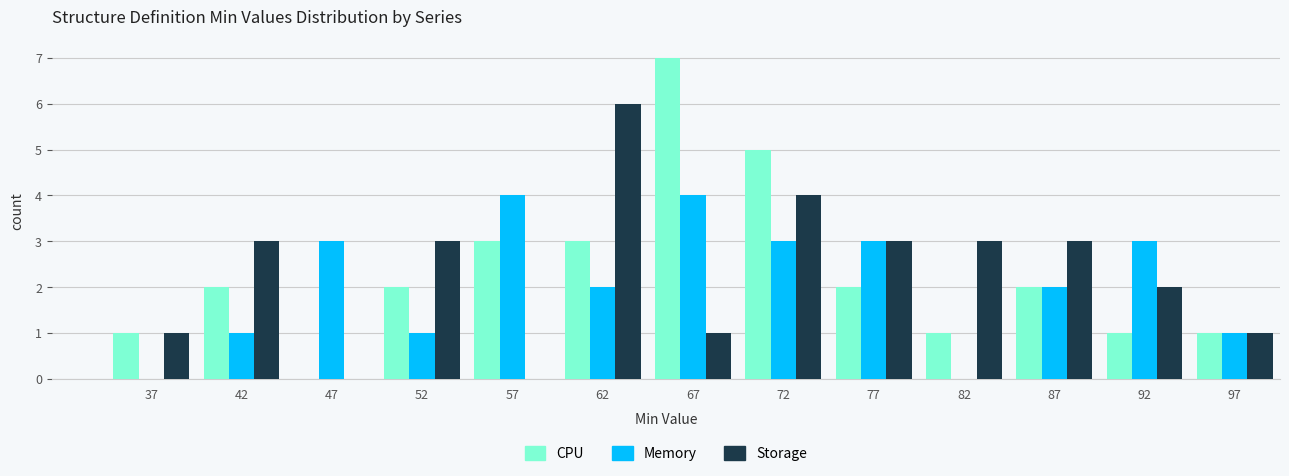

Reading left to right, list every range on the x-axis with the height of the bar of each series over it. The values are not printed on the chart, so give them approximately, as read against the axis.

35 to 40: CPU=1	Memory=0	Storage=1
40 to 45: CPU=2	Memory=1	Storage=3
45 to 50: CPU=0	Memory=3	Storage=0
50 to 55: CPU=2	Memory=1	Storage=3
55 to 60: CPU=3	Memory=4	Storage=0
60 to 65: CPU=3	Memory=2	Storage=6
65 to 70: CPU=7	Memory=4	Storage=1
70 to 75: CPU=5	Memory=3	Storage=4
75 to 80: CPU=2	Memory=3	Storage=3
80 to 85: CPU=1	Memory=0	Storage=3
85 to 90: CPU=2	Memory=2	Storage=3
90 to 95: CPU=1	Memory=3	Storage=2
95 to 100: CPU=1	Memory=1	Storage=1